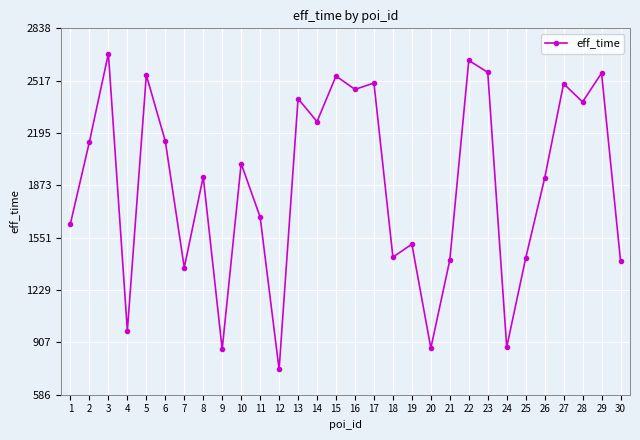

How many values are below 2007?

15